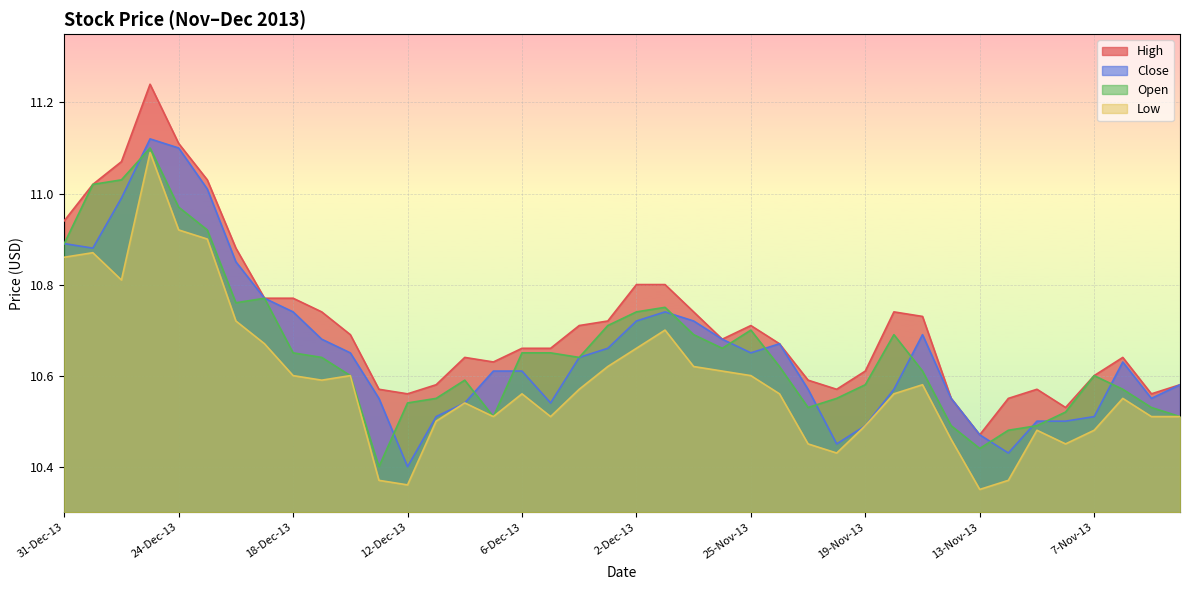

True or false: Low and Close intersect in this chart.

False